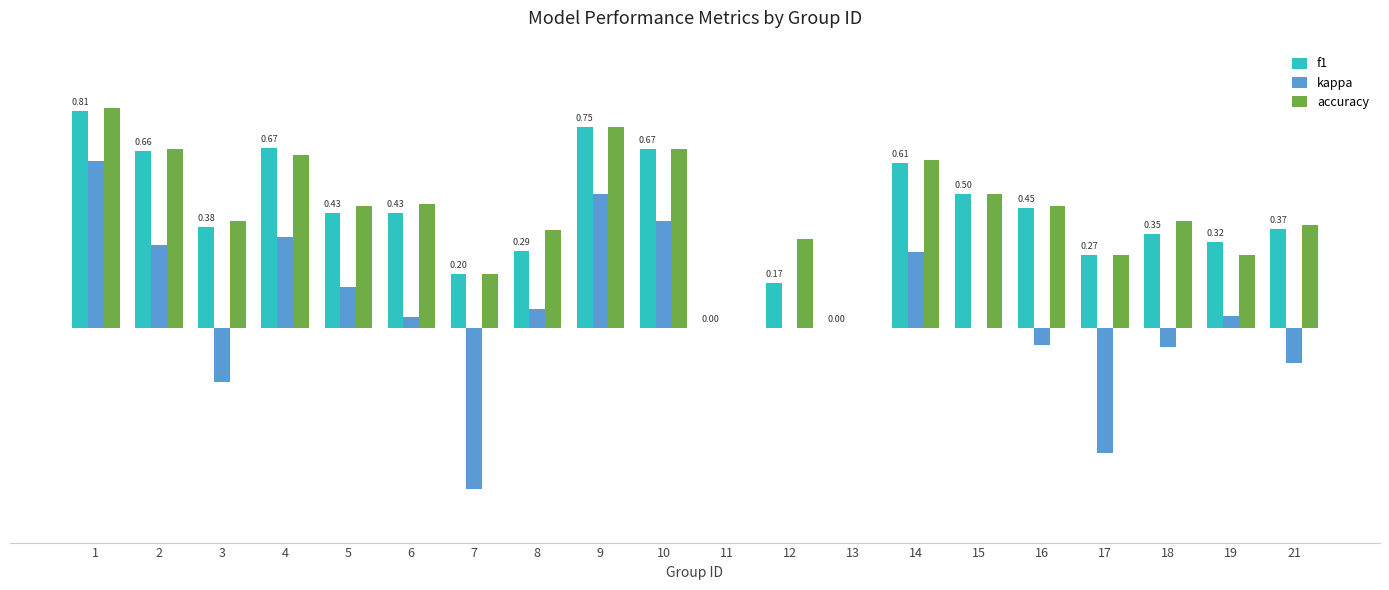

Reading left to right, list all the values displayed in this chart.

f1: 0.8	0.7	0.4	0.7	0.4	0.4	0.2	0.3	0.7	0.7	0.0	0.2	0.0	0.6	0.5	0.4	0.3	0.3	0.3	0.4
kappa: 0.6	0.3	-0.2	0.3	0.2	0.0	-0.6	0.1	0.5	0.4	0.0	0.0	0.0	0.3	0.0	-0.1	-0.5	-0.1	0.0	-0.1
accuracy: 0.8	0.7	0.4	0.6	0.5	0.5	0.2	0.4	0.8	0.7	0.0	0.3	0.0	0.6	0.5	0.5	0.3	0.4	0.3	0.4